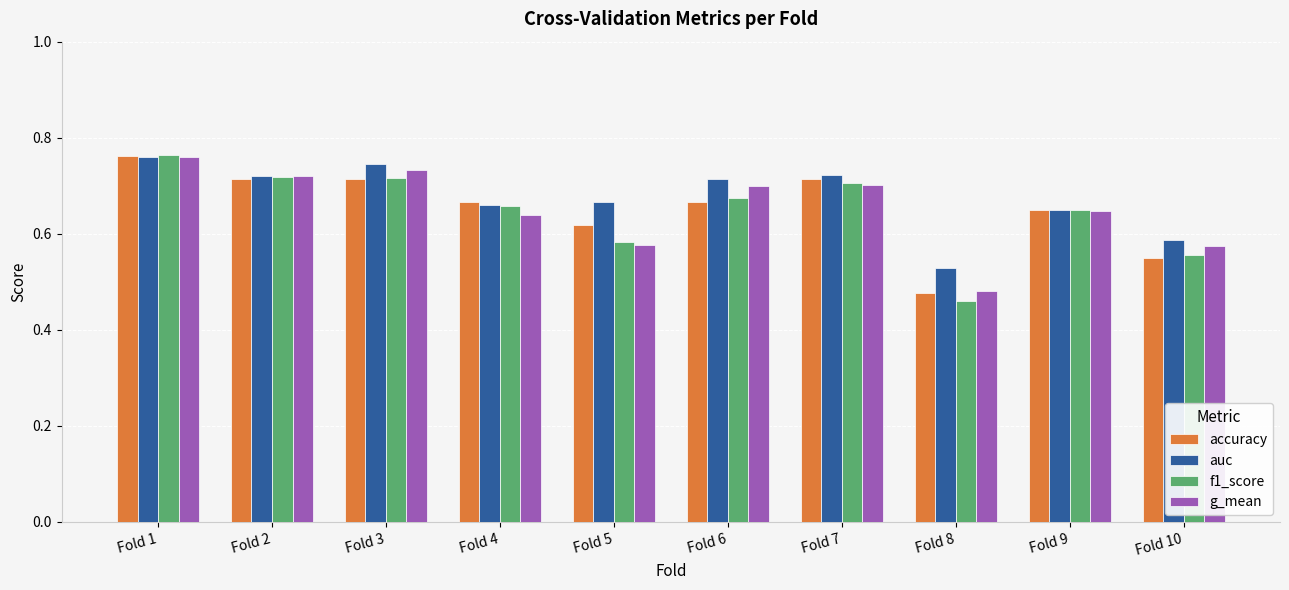

What is the difference between the maximum and minimum values in the g_mean series?

0.3